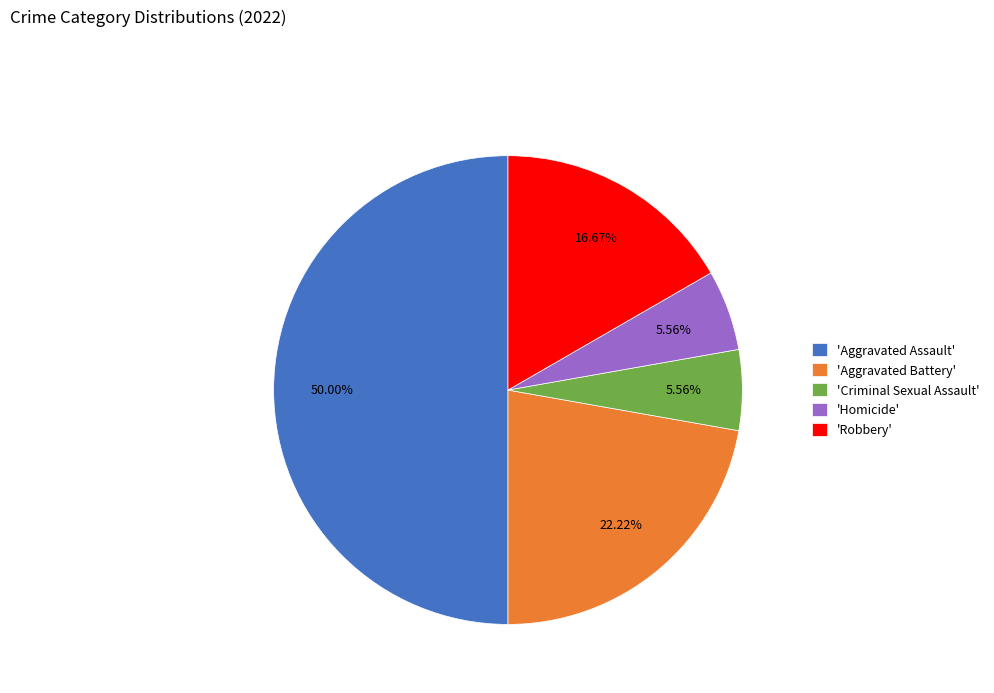

Is the sum of 'Homicide' and 'Criminal Sexual Assault' greater than half?

No